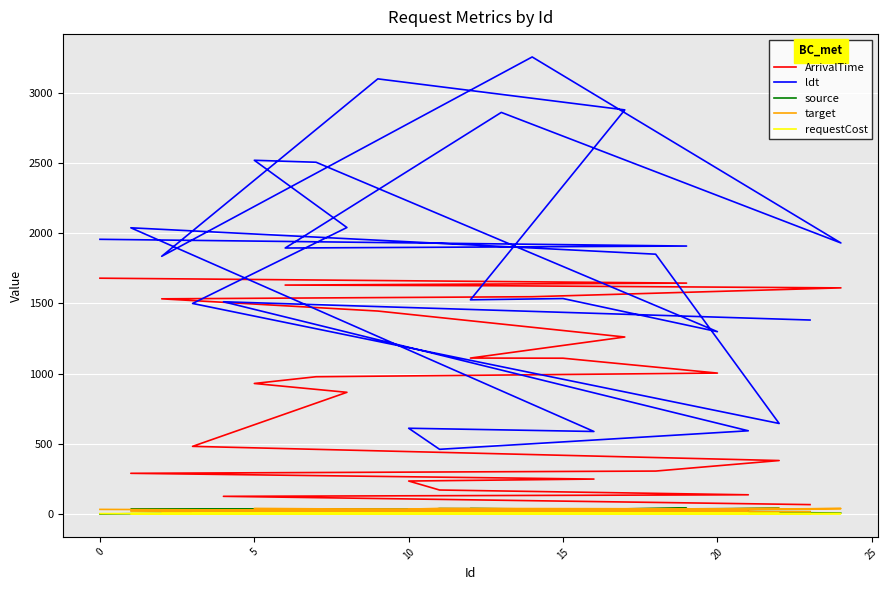

How many data points in requestCost are less than 3?

11